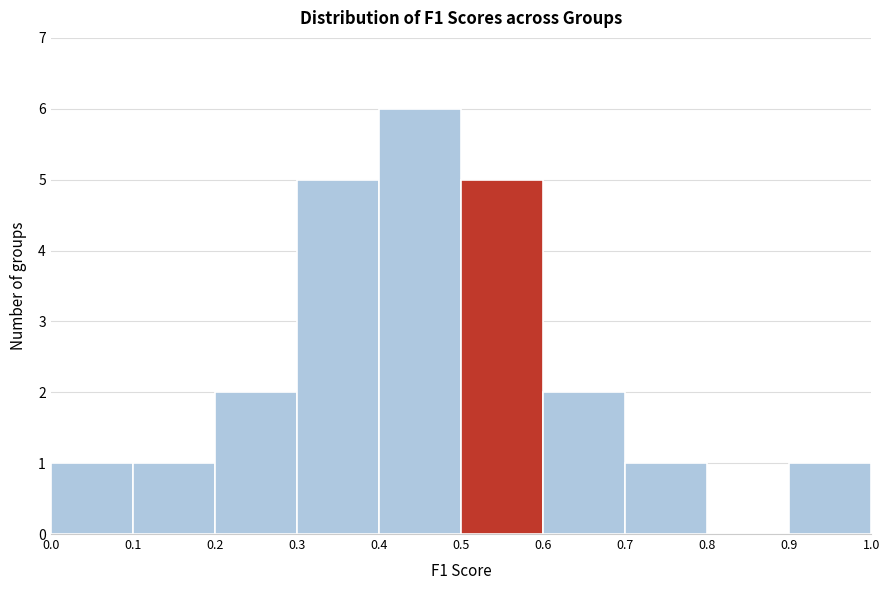

Reading left to right, list every bar in this chart as the range it spans on the x-axis followed by its height. The values are not printed on the chart, so give them approximately, as read against the axis.

0.0 to 0.1: 1
0.1 to 0.2: 1
0.2 to 0.3: 2
0.3 to 0.4: 5
0.4 to 0.5: 6
0.5 to 0.6: 5
0.6 to 0.7: 2
0.7 to 0.8: 1
0.8 to 0.9: 0
0.9 to 1.0: 1